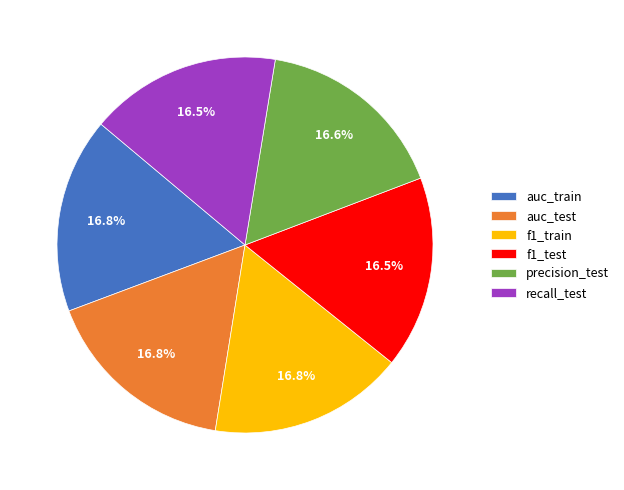

To the nearest percent, what portion does auc_train represent?

17%